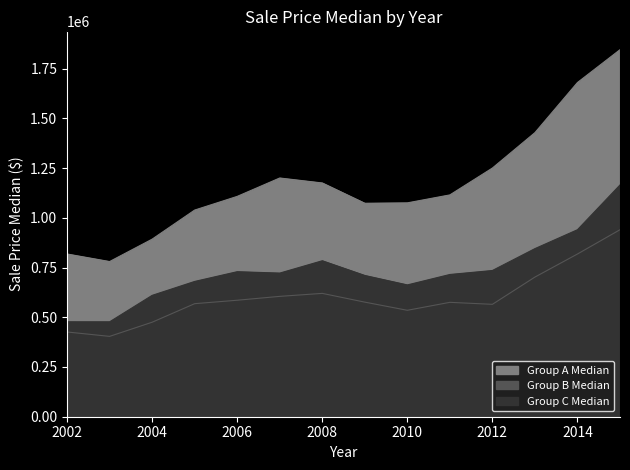

What is the average value of the Group B Median series?

599621